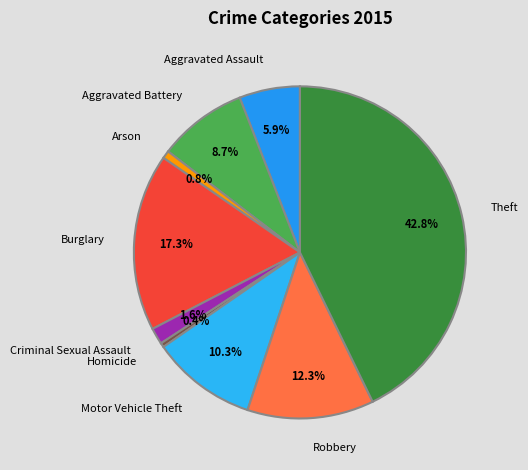

To the nearest percent, what is the difference between the largest and smallest slice percentages?

42%